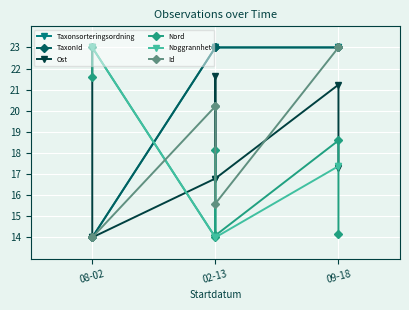

Which series has the widest spread of values?

Taxonsorteringsordning